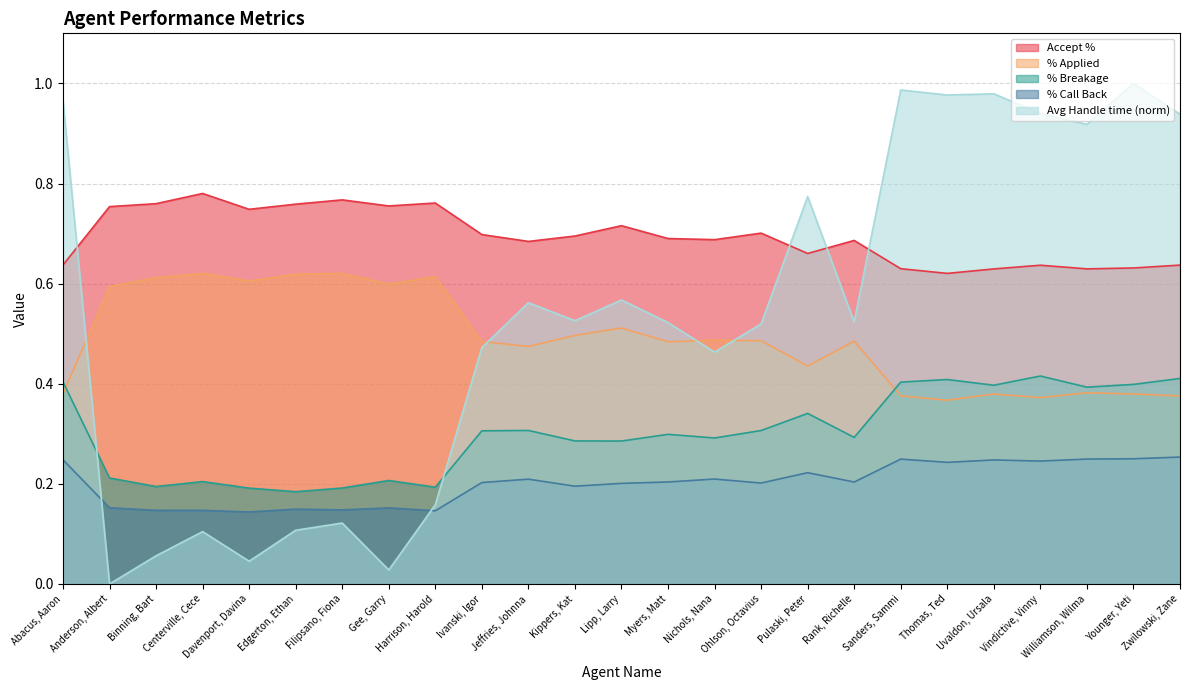

True or false: Accept % has a value of 1.1 at Davenport, Davina.

False